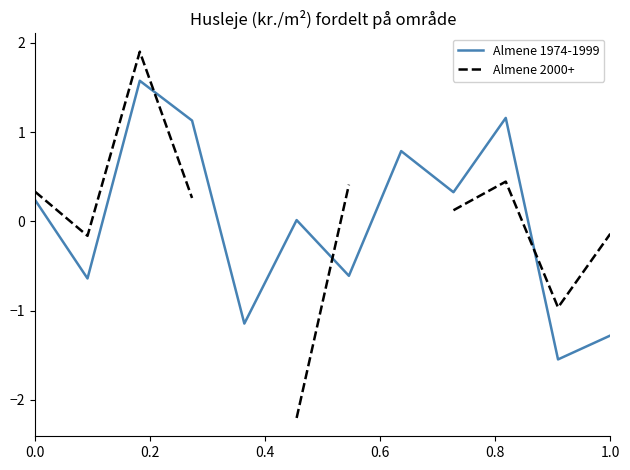

Does the chart have visible grid lines?

No